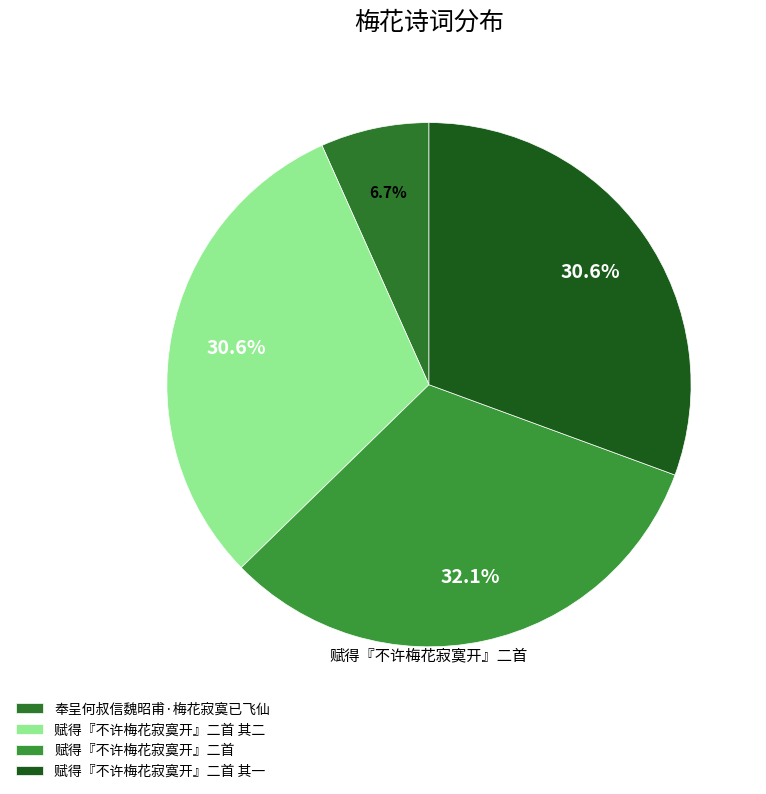

Count the number of slices in the pie.

4